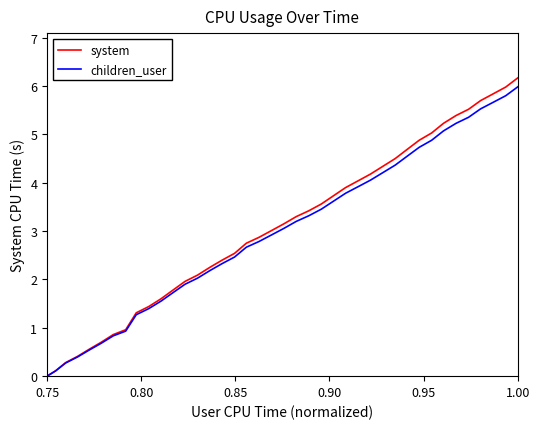

What is the highest value of the children_user series?

6.0